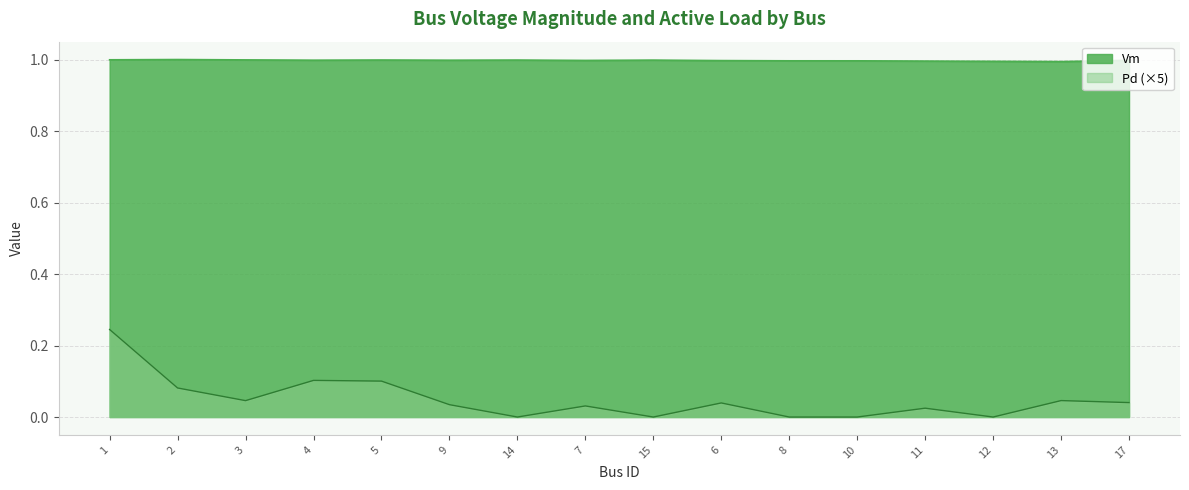

Which series has the largest range (max minus min)?

Pd (×5)